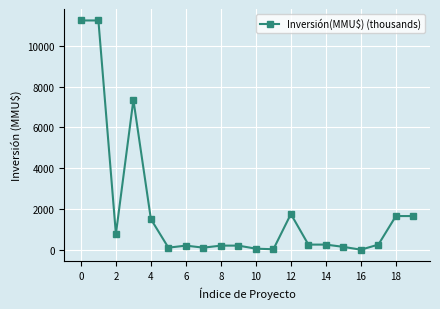

What is the difference between the maximum and minimum values?

11244